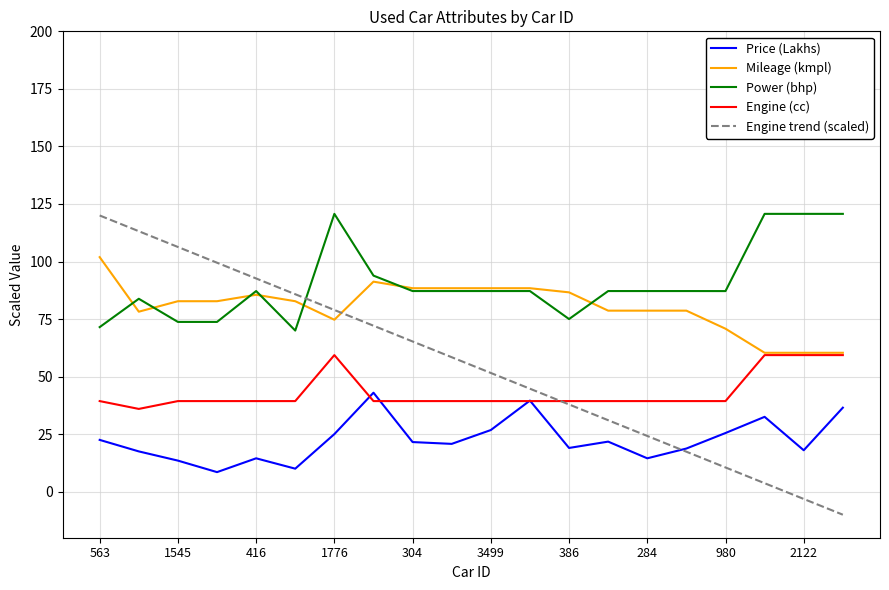

List the labels in order of Power value, largest first.

1776, 382, 2122, 3339, 3278, 416, 304, 3613, 3499, 3252, 805, 284, 3303, 980, 3069, 386, 1545, 2524, 563, 4813